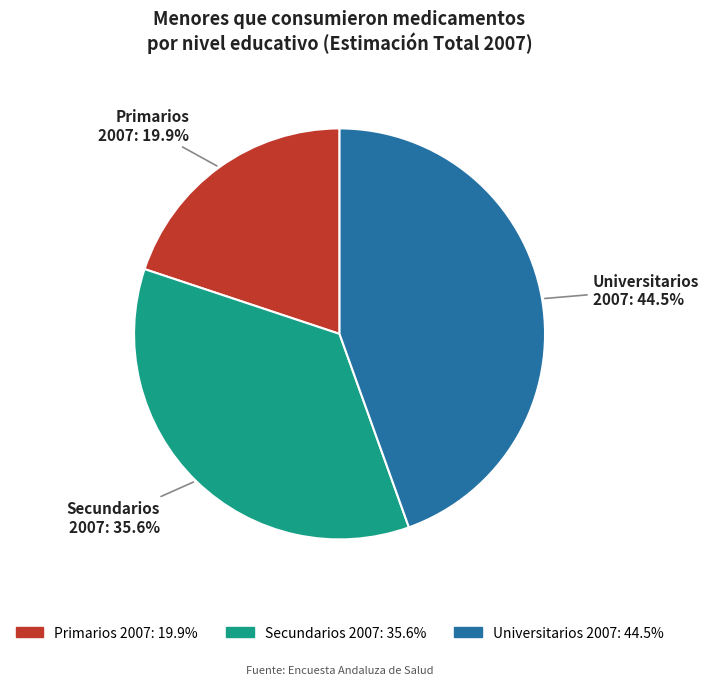

Approximately how many times larger is the value at Primarios 2007 compared to Secundarios 2007?

0.6